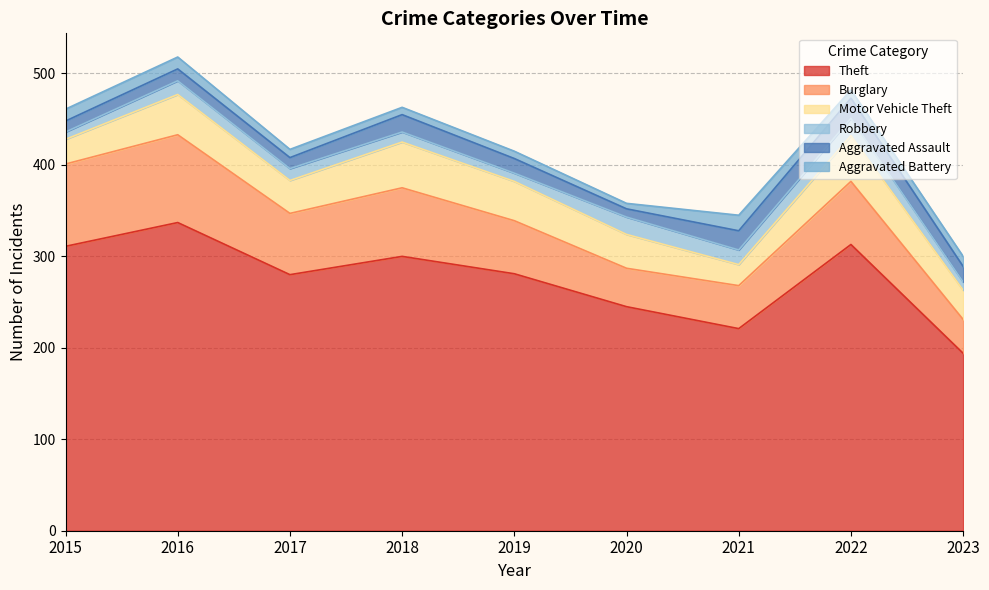

What is the difference between the highest and lowest values at 2020?

239